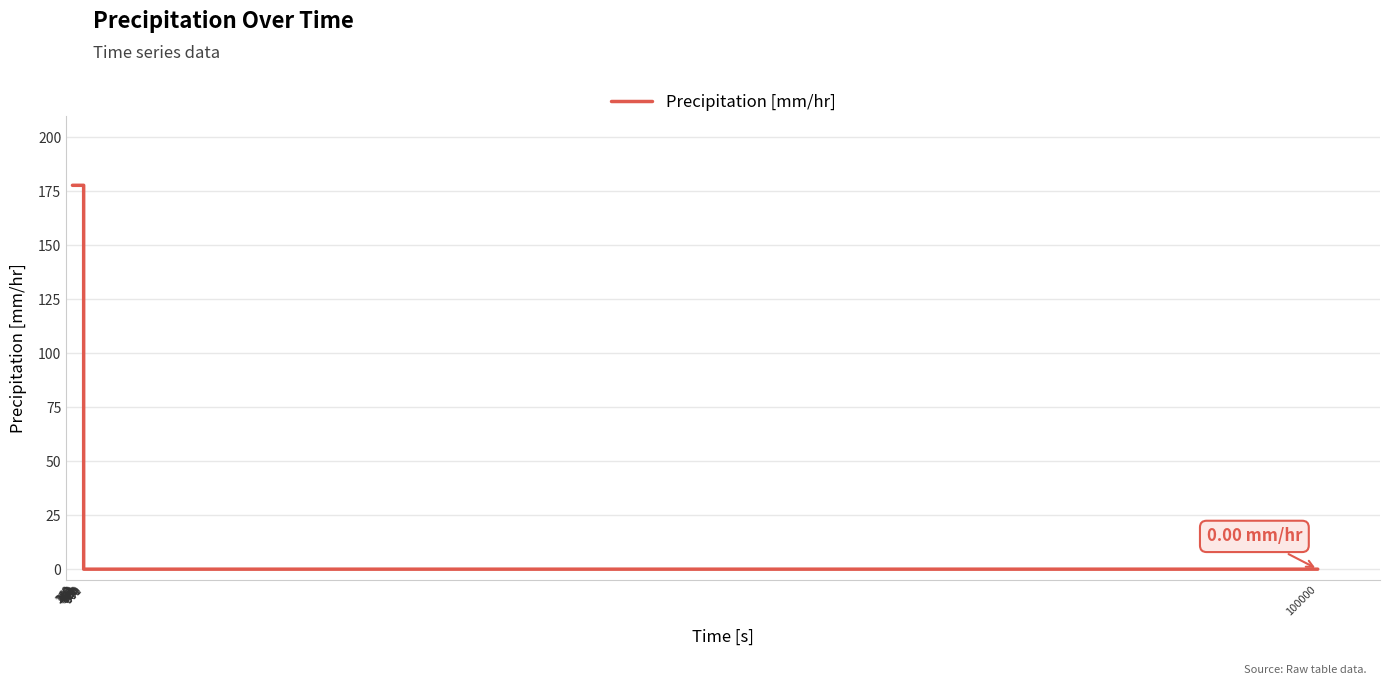

Count the number of categories in the chart.

18